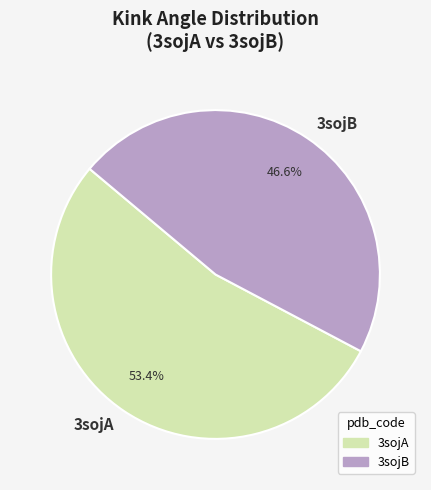

To the nearest percent, what is the difference between the largest and smallest slice percentages?

7%